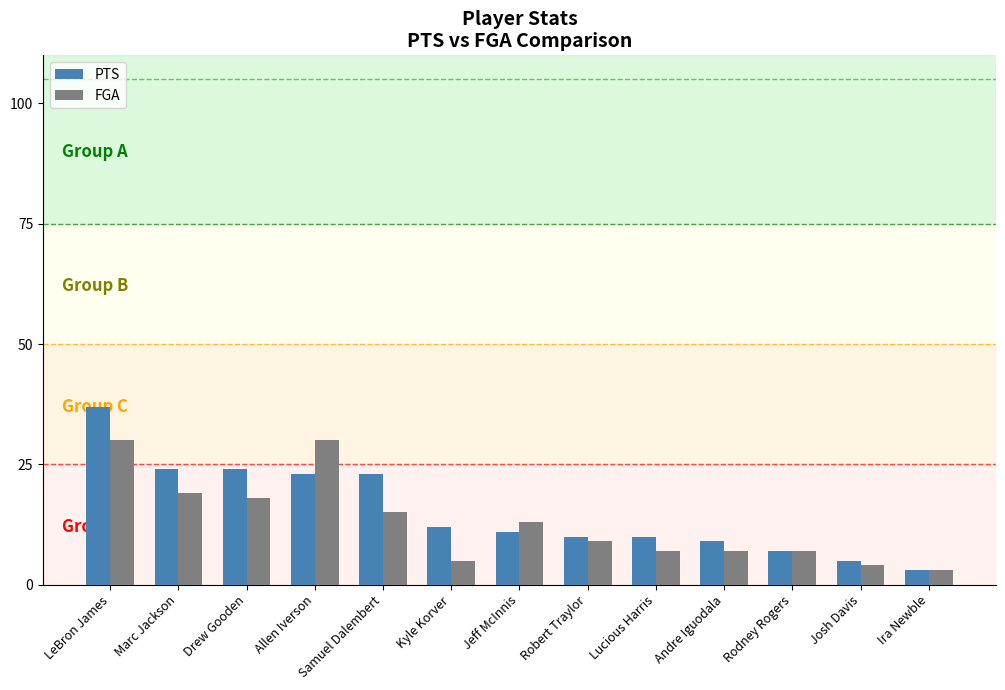

Reading left to right, list all the values displayed in this chart.

PTS: LeBron James=37	Marc Jackson=24	Drew Gooden=24	Allen Iverson=23	Samuel Dalembert=23	Kyle Korver=12	Jeff McInnis=11	Robert Traylor=10	Lucious Harris=10	Andre Iguodala=9	Rodney Rogers=7	Josh Davis=5	Ira Newble=3
FGA: LeBron James=30	Marc Jackson=19	Drew Gooden=18	Allen Iverson=30	Samuel Dalembert=15	Kyle Korver=5	Jeff McInnis=13	Robert Traylor=9	Lucious Harris=7	Andre Iguodala=7	Rodney Rogers=7	Josh Davis=4	Ira Newble=3